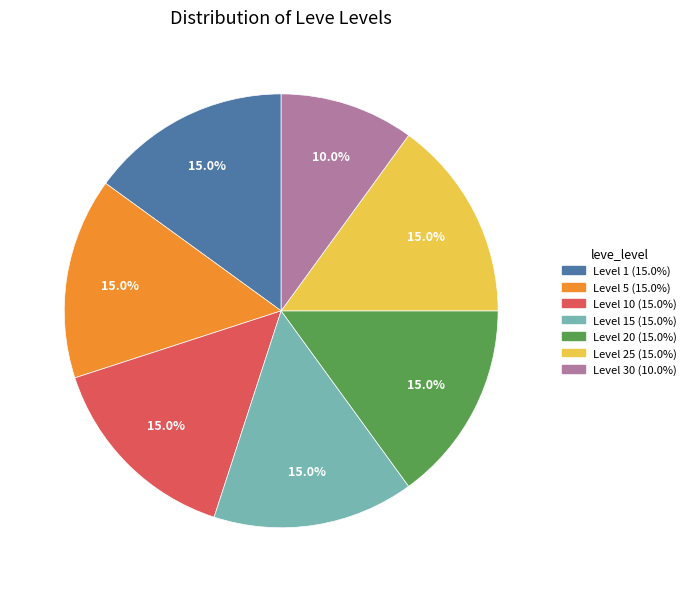

Is there any slice that represents more than half of the pie?

No